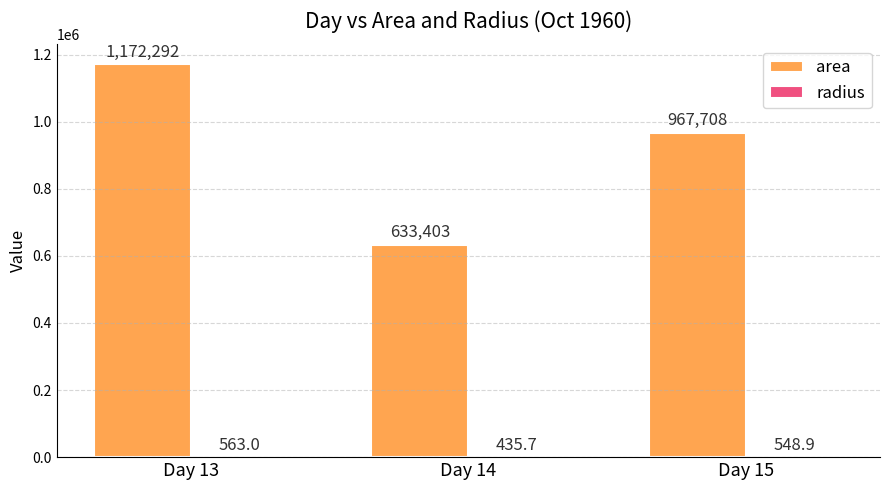

Are the bars grouped side by side (vs. stacked)?

Yes